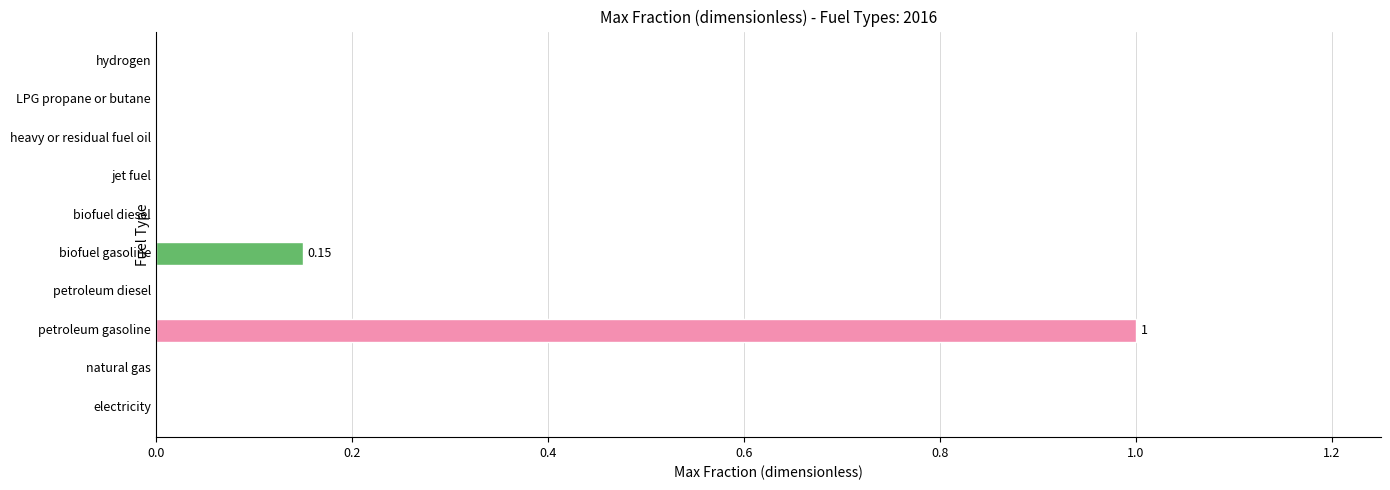

Are the bars horizontal?

Yes